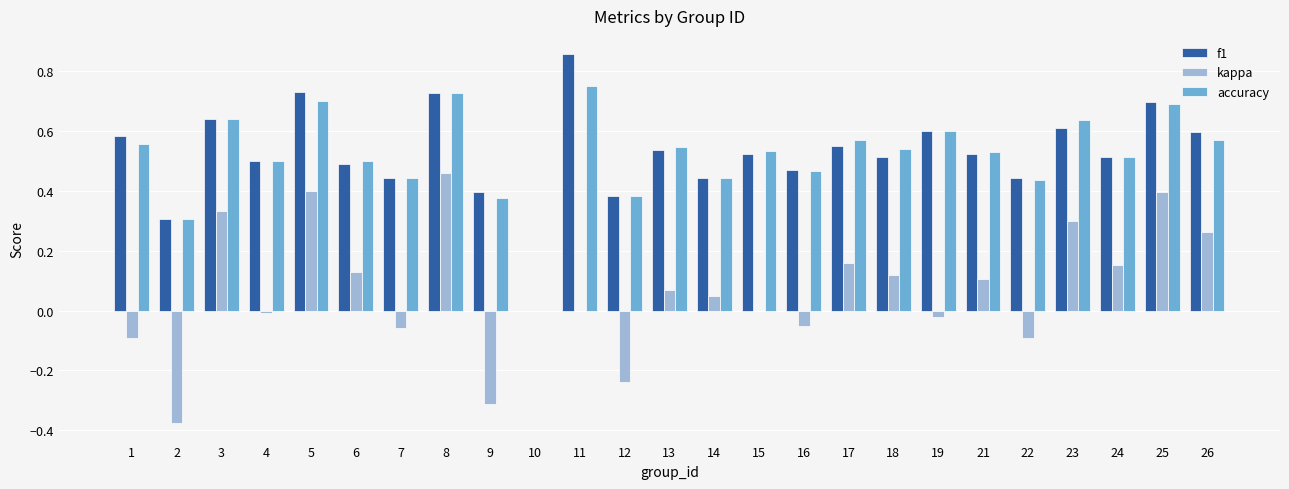

Is it true that kappa equals 0.4 at 5?

True